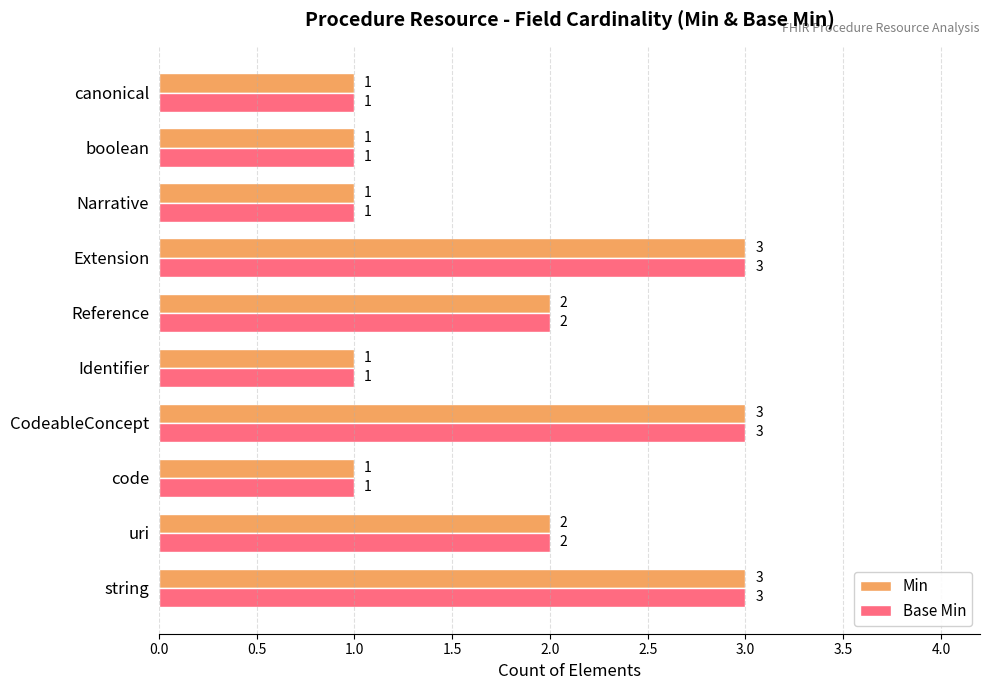

Is the value of Min at code greater than the value of Base Min at string?

No